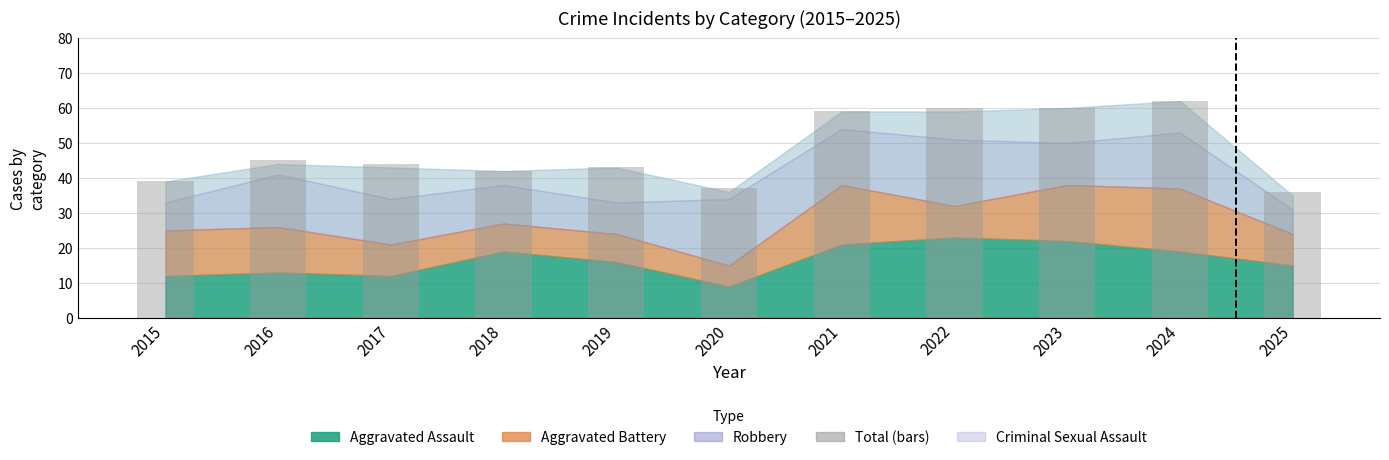

How many series are shown in this chart?

1